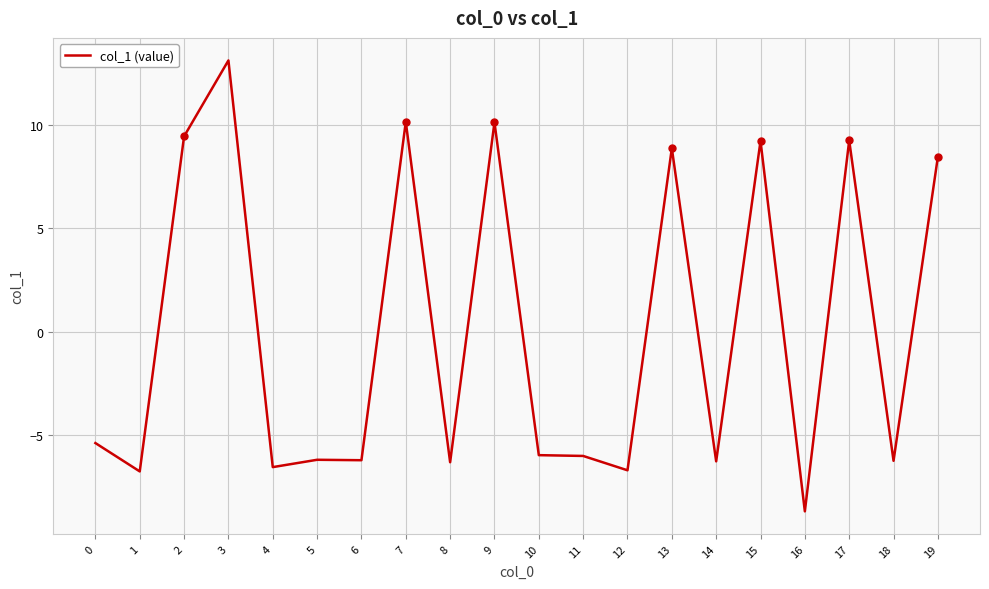

Is it true that the value at 8 is -6.3?

True